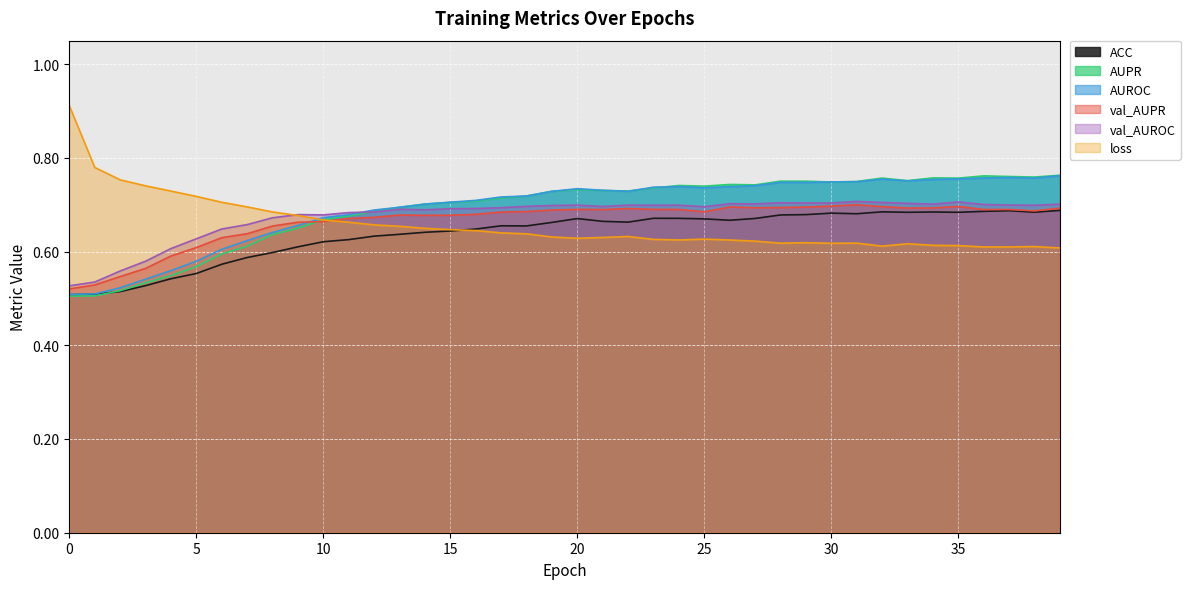

What are all the series names shown in the legend?

ACC, AUPR, AUROC, val_AUPR, val_AUROC, loss